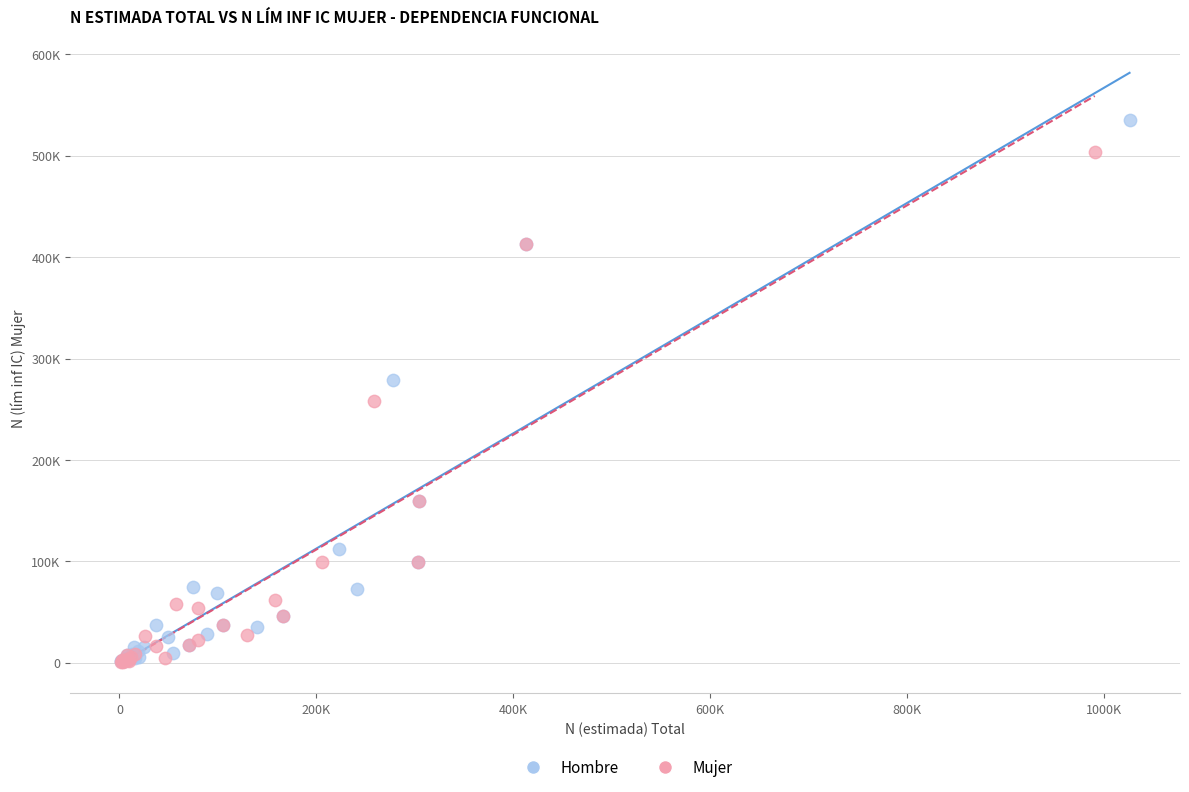

What are all the series names shown in the legend?

Hombre, Mujer